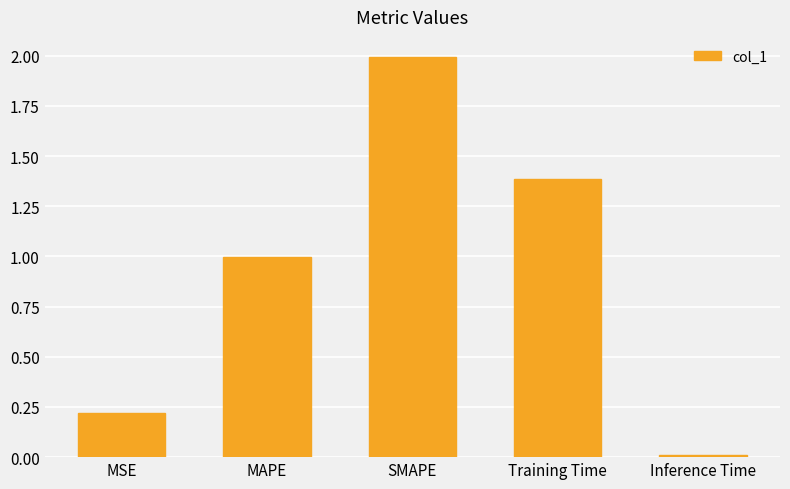

Is it true that the value at Inference Time is 0.0?

True